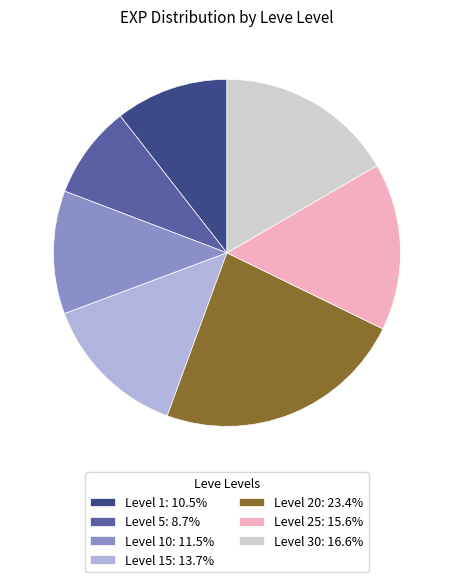

What is the ratio of the value at Level 15: 13.7% to the value at Level 1: 10.5%?

1.3